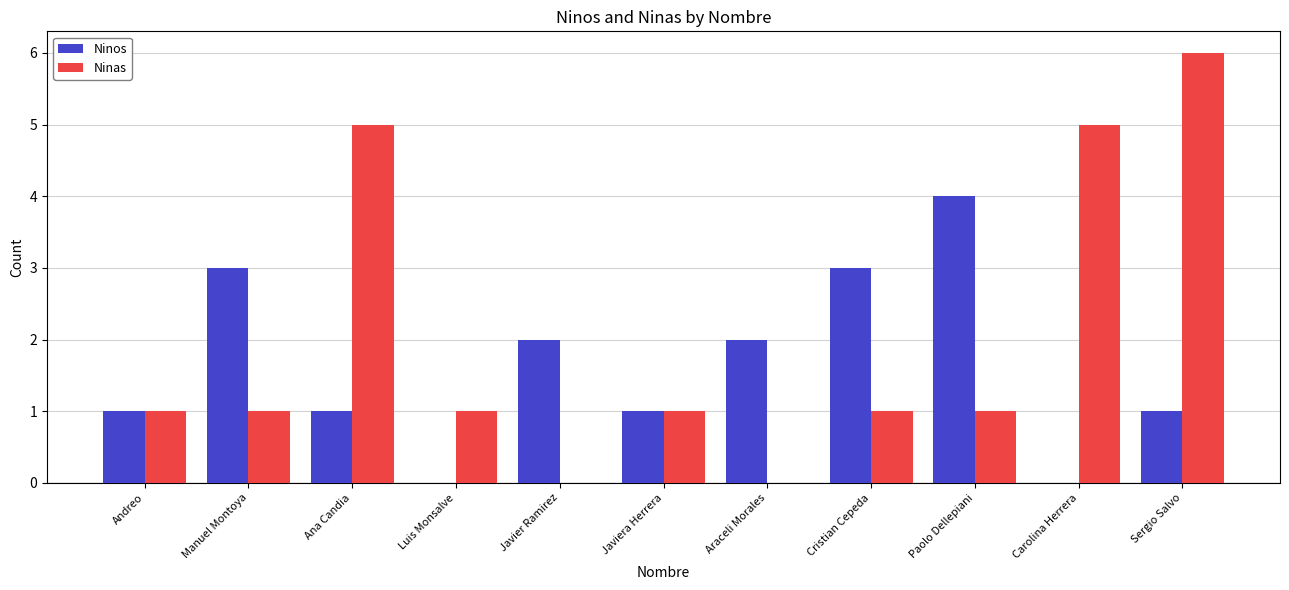

Between Manuel Montoya and Ana Candia, which series saw the biggest shift?

Ninas